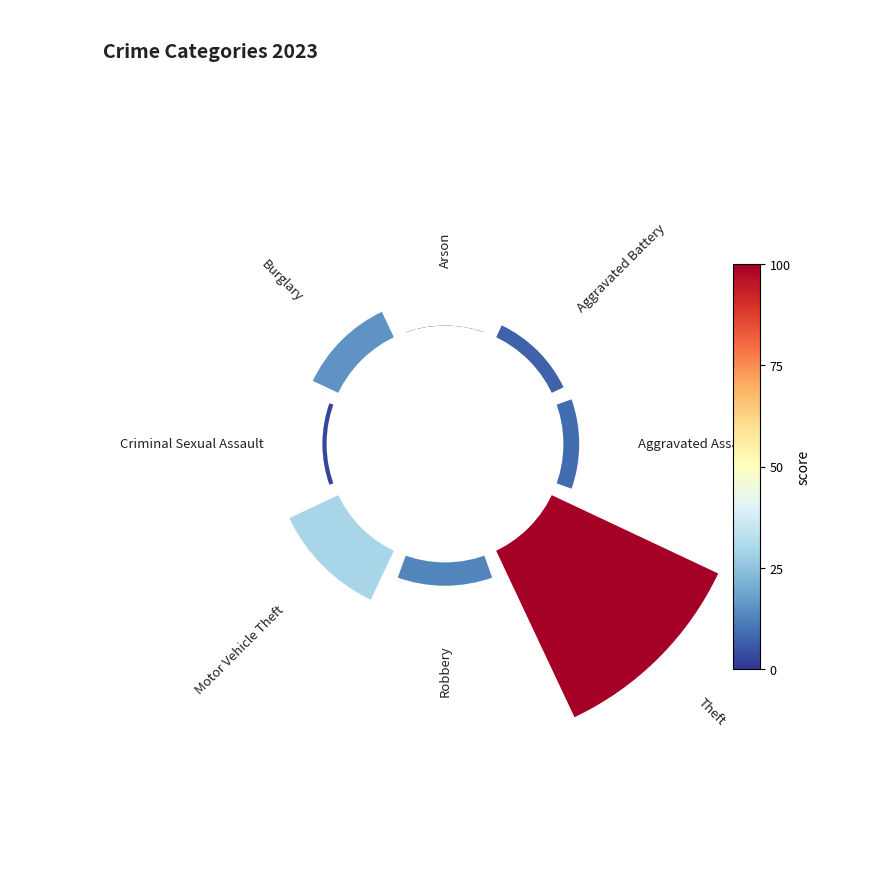

Rank the categories by value from lowest to highest.

Arson, Criminal Sexual Assault, Aggravated Battery, Aggravated Assault, Robbery, Burglary, Motor Vehicle Theft, Theft